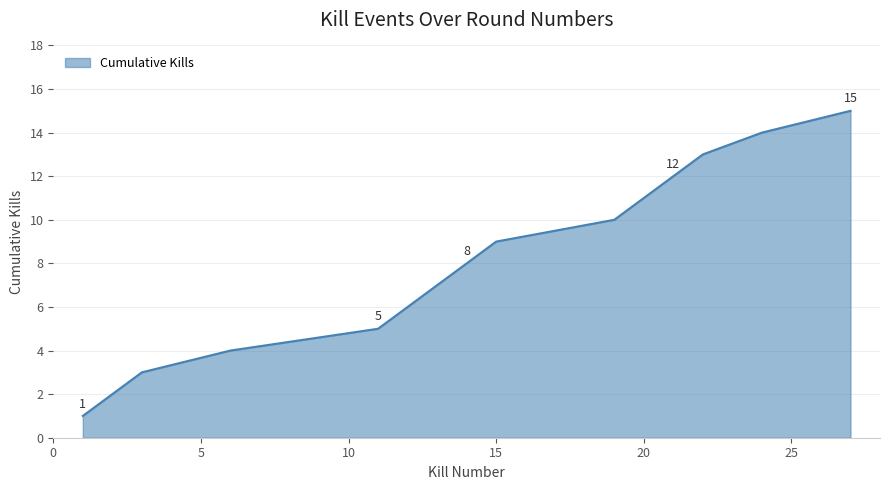

What is the greatest value displayed?

15